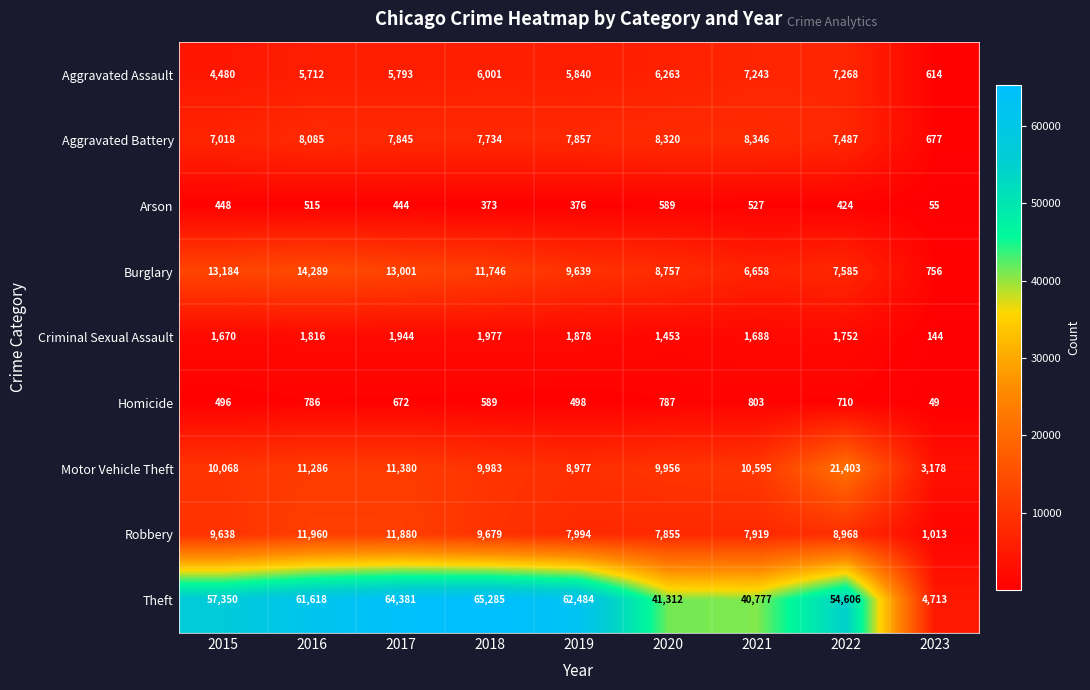

How many data points does each series have?

9